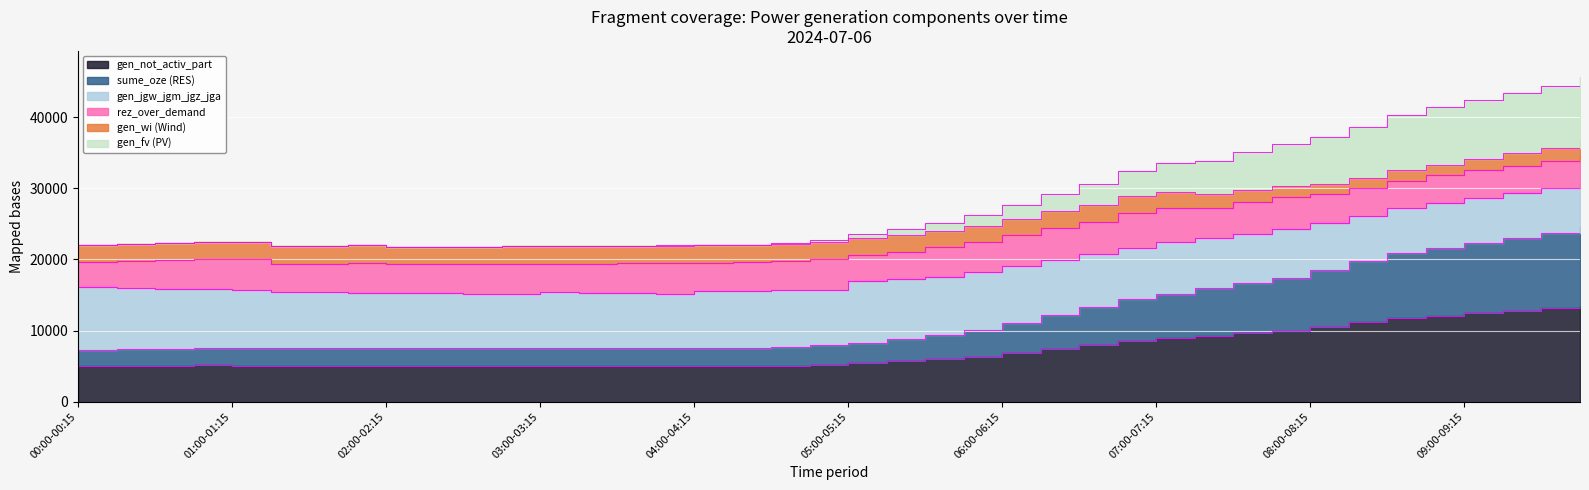

Where is gen_not_activ_part nearest to the value 9238?

07:15-07:30